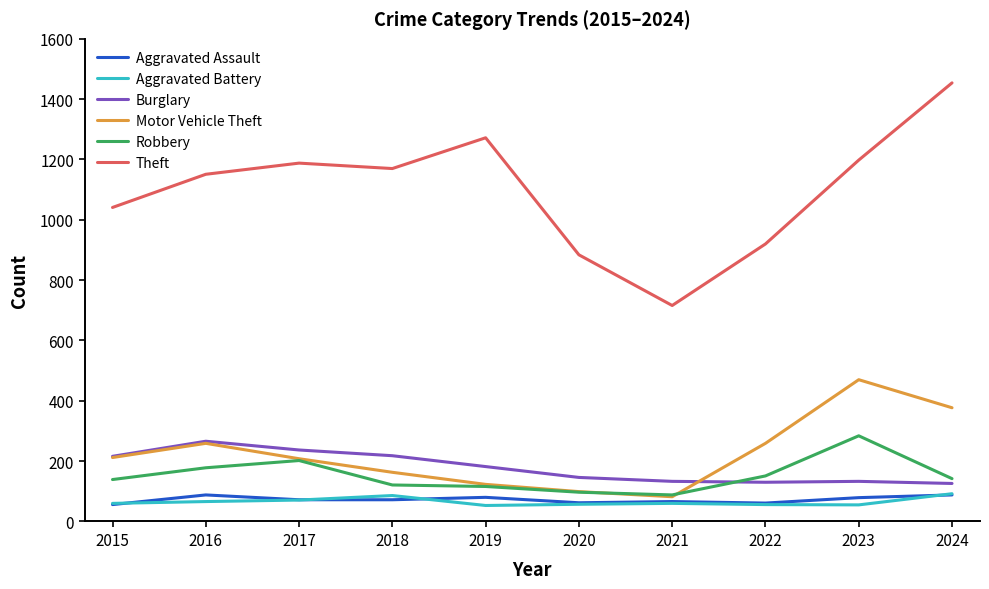

Is the value of Aggravated Assault at 2017 greater than the value of Theft at 2023?

No